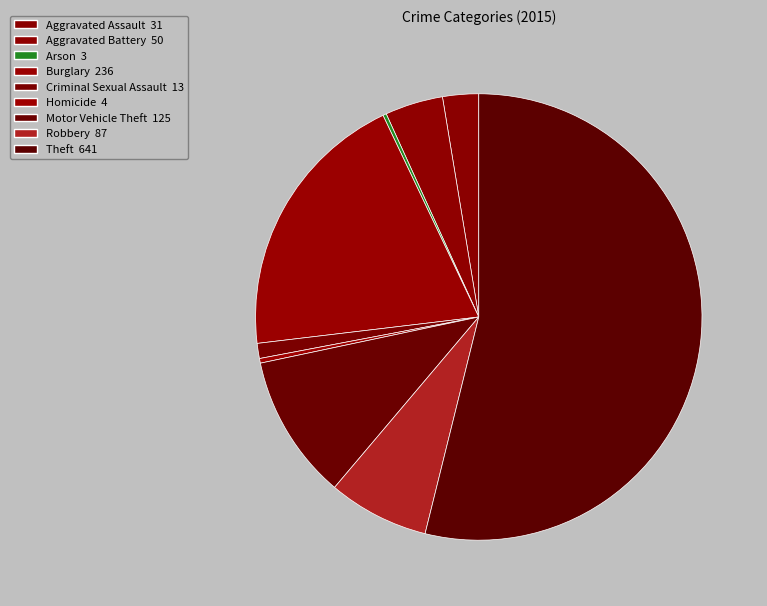

How many slices are in this pie chart?

9